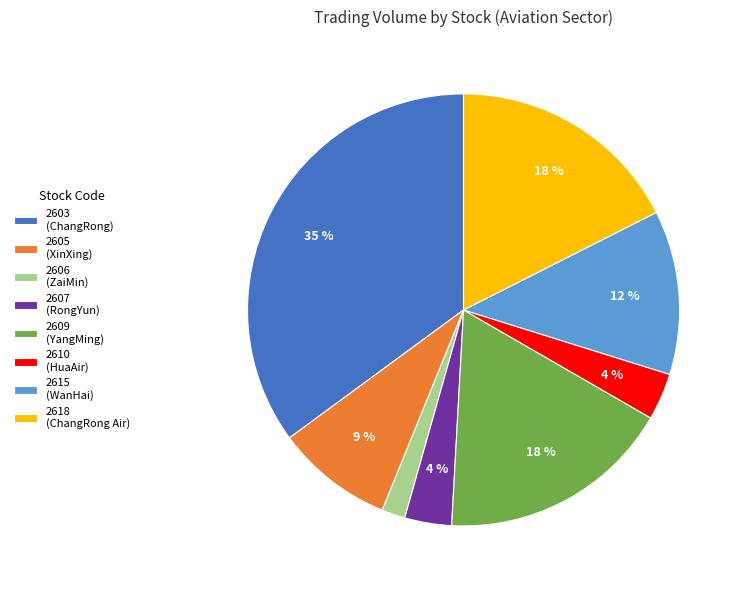

How many segments does this pie chart have?

8